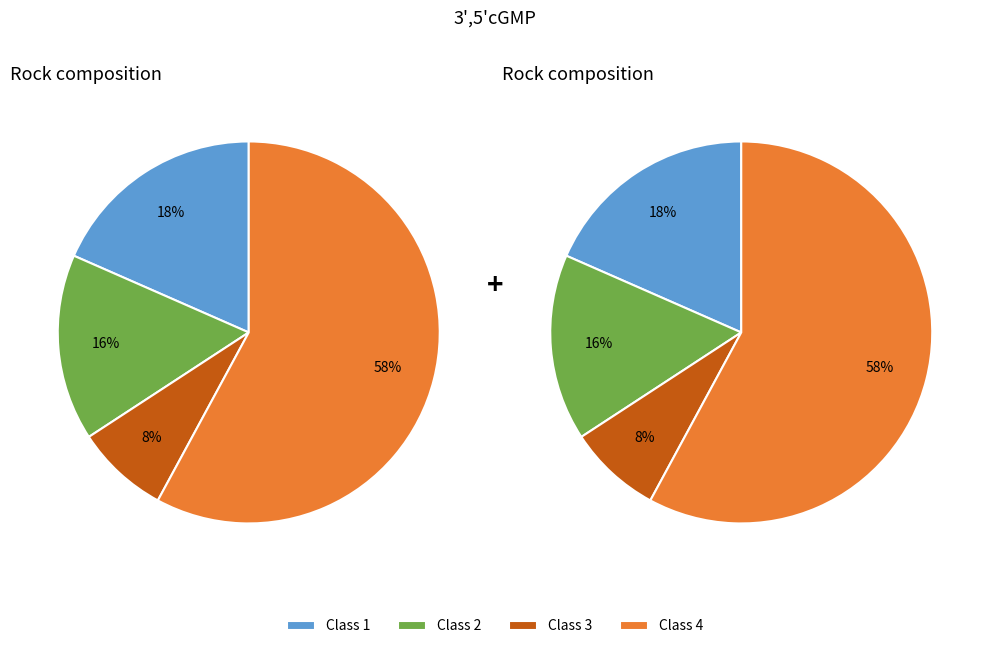

How many segments does this pie chart have?

4